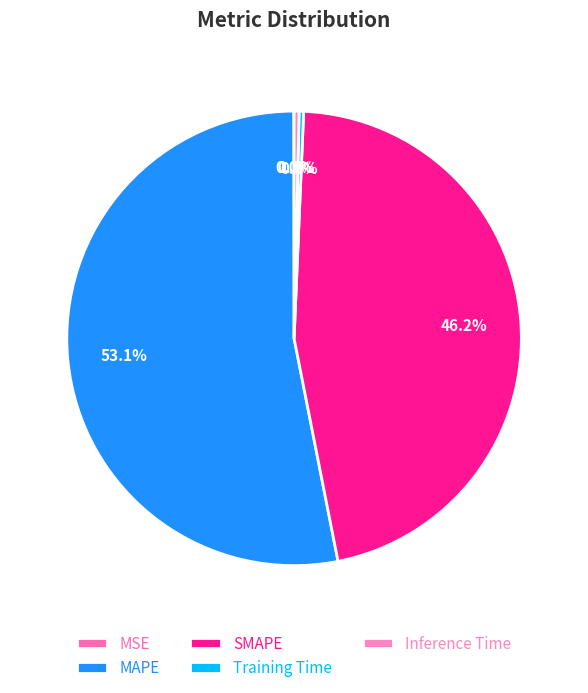

What is the majority slice?

MAPE